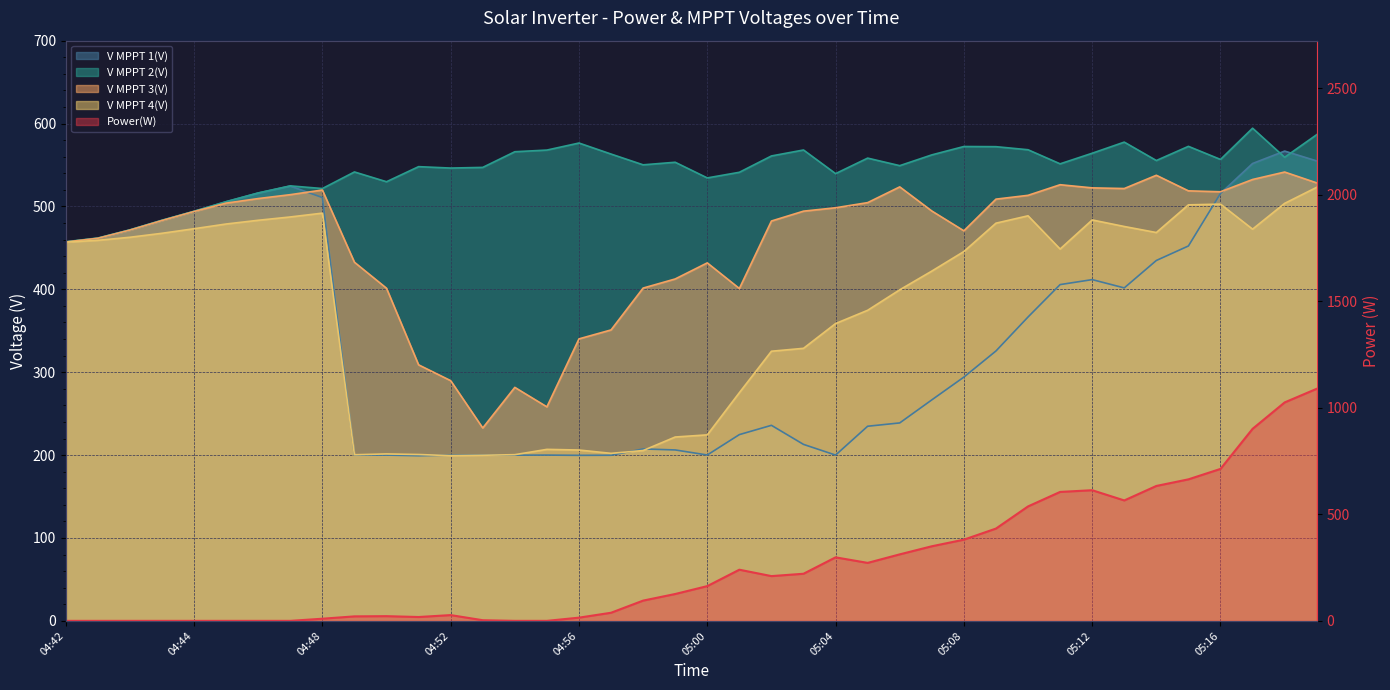

Between which two adjacent categories do Power(W) and V MPPT 4(V) first intersect?

05:09 and 05:10